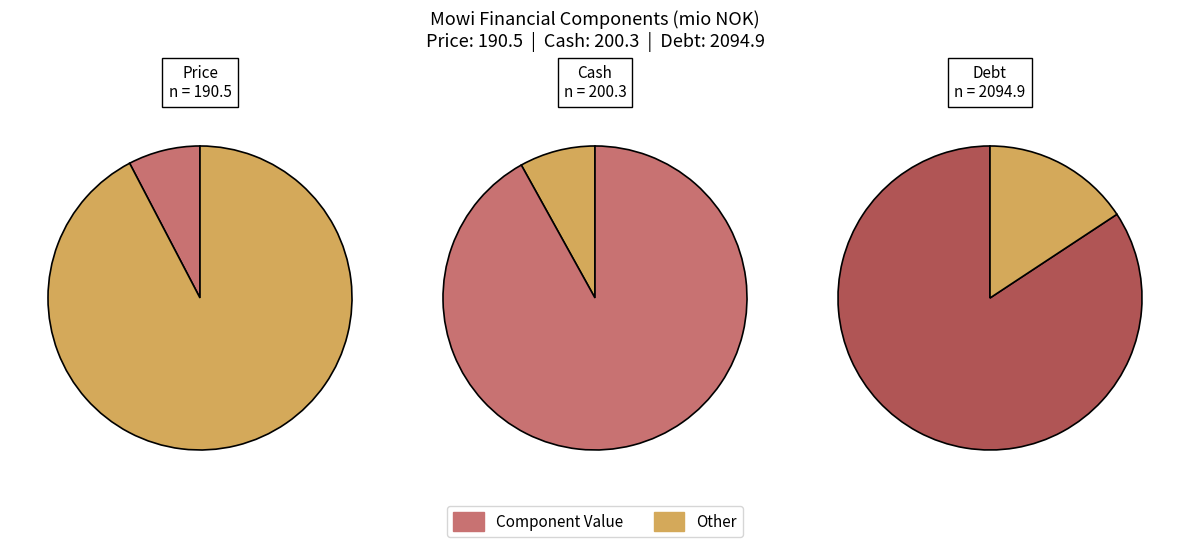

True or false: Debt accounts for 78% of the total.

False